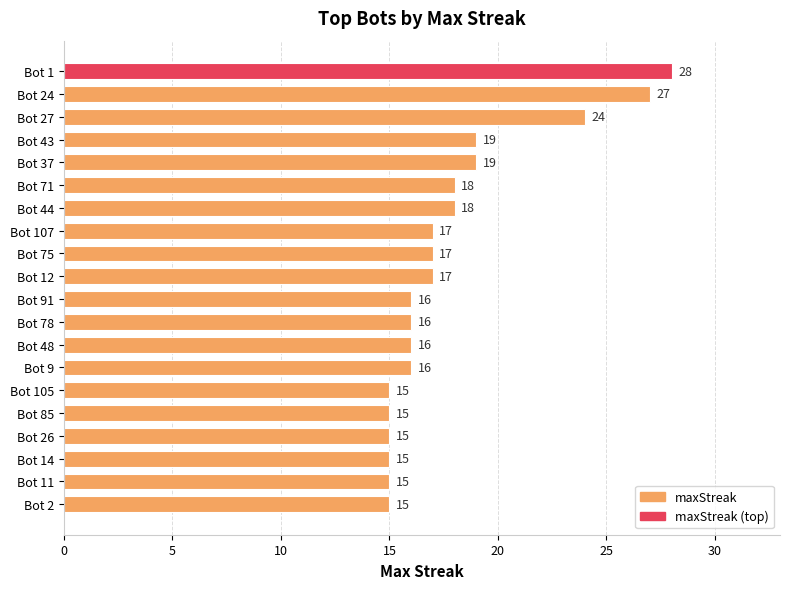

What is the sum of all values?

358